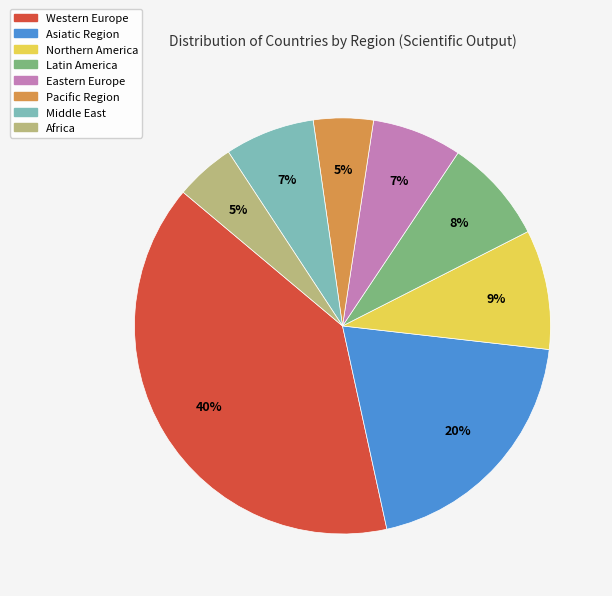

To the nearest percent, what portion does Eastern Europe represent?

7%